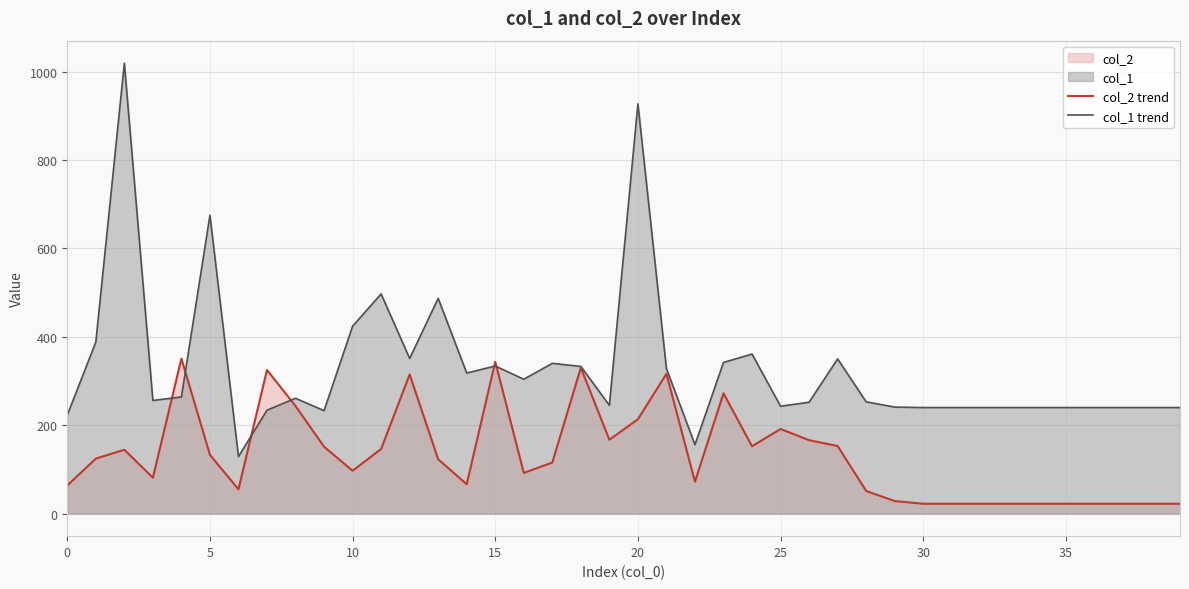

What is the sum of all col_2 trend values?

5309.6